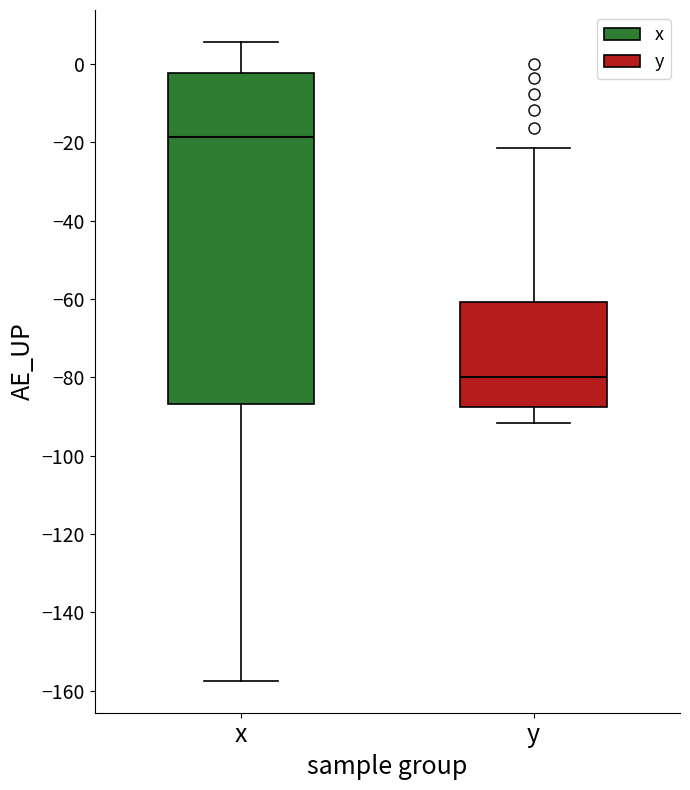

Comparing the boxes themselves (not the whiskers), which one is the tallest?

x